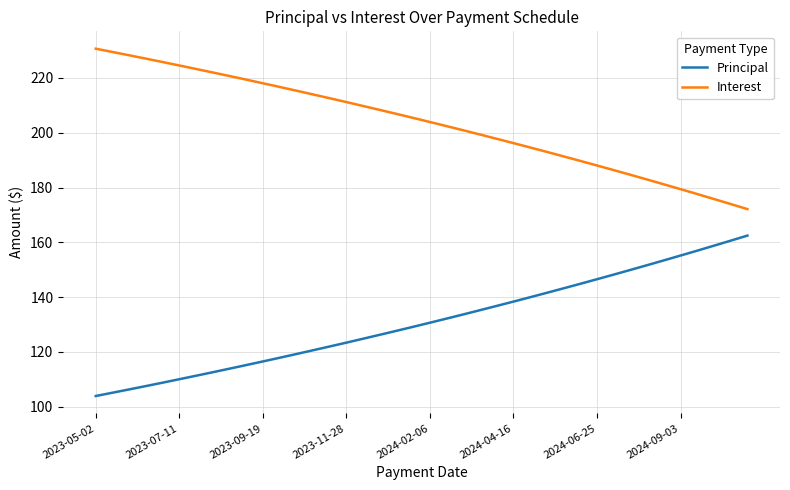

True or false: Principal and Interest intersect in this chart.

False